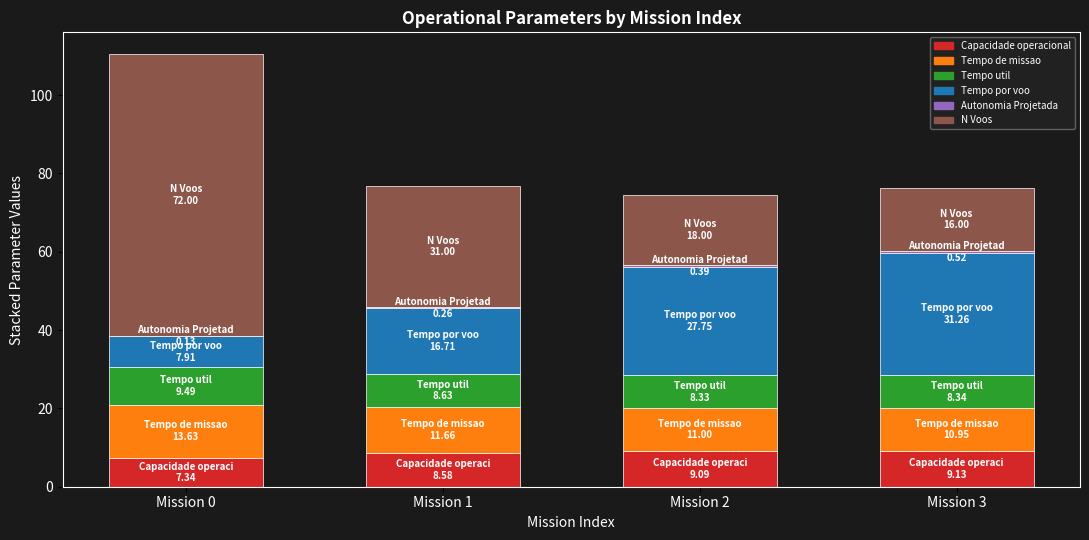

Does the chart contain stacked bars?

Yes